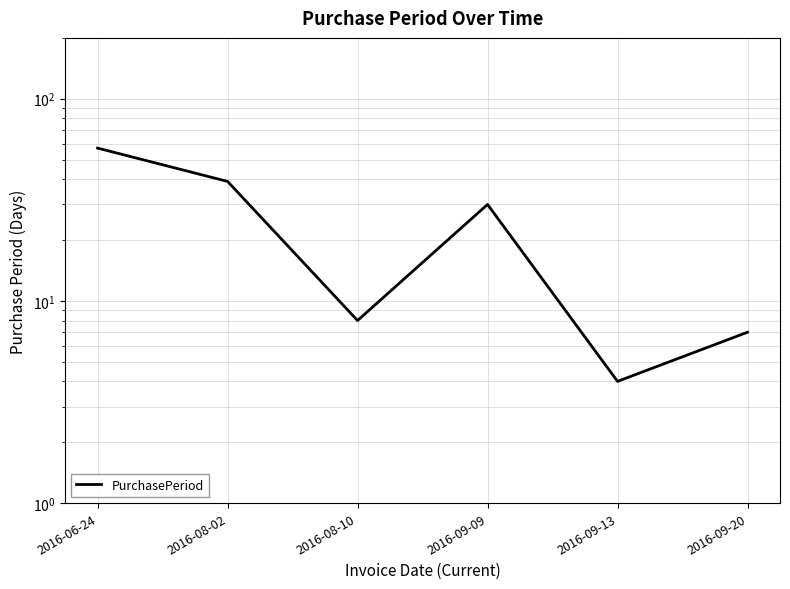

Approximately how many times larger is the value at 2016-06-24 compared to 2016-09-09?

1.9